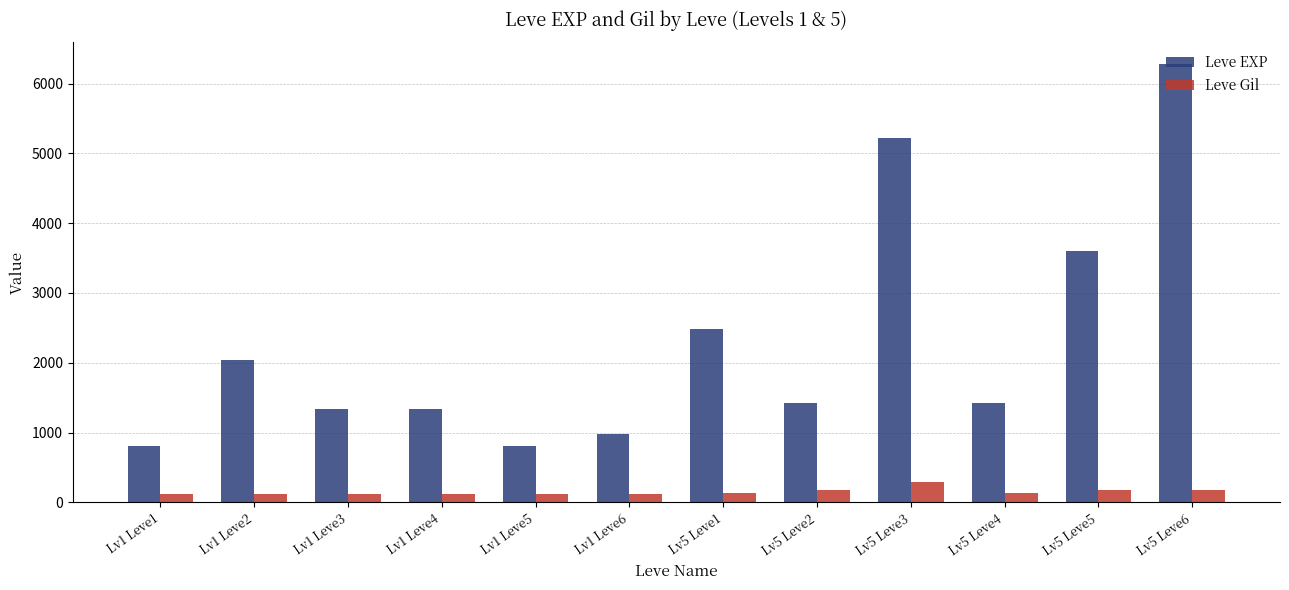

At which label does Leve Gil reach its peak?

Lv5 Leve3